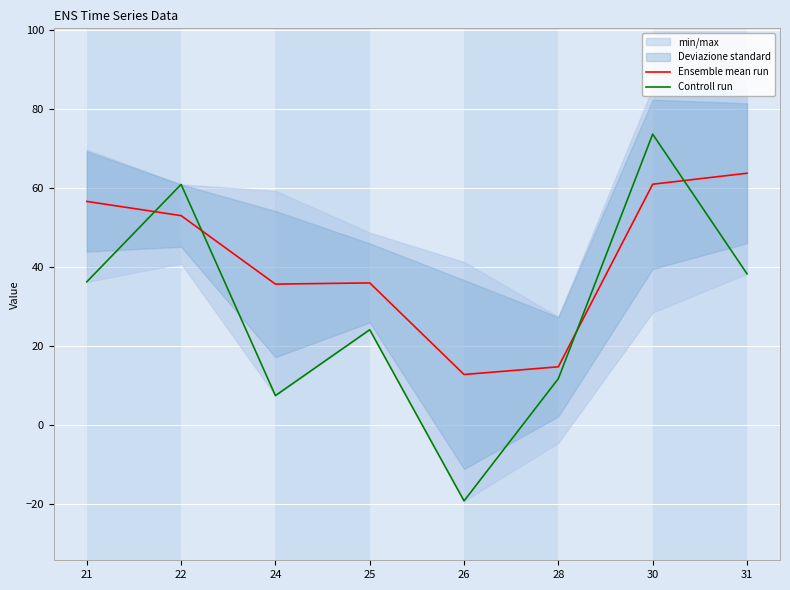

What is the lowest value of the Controll run series?

-19.1